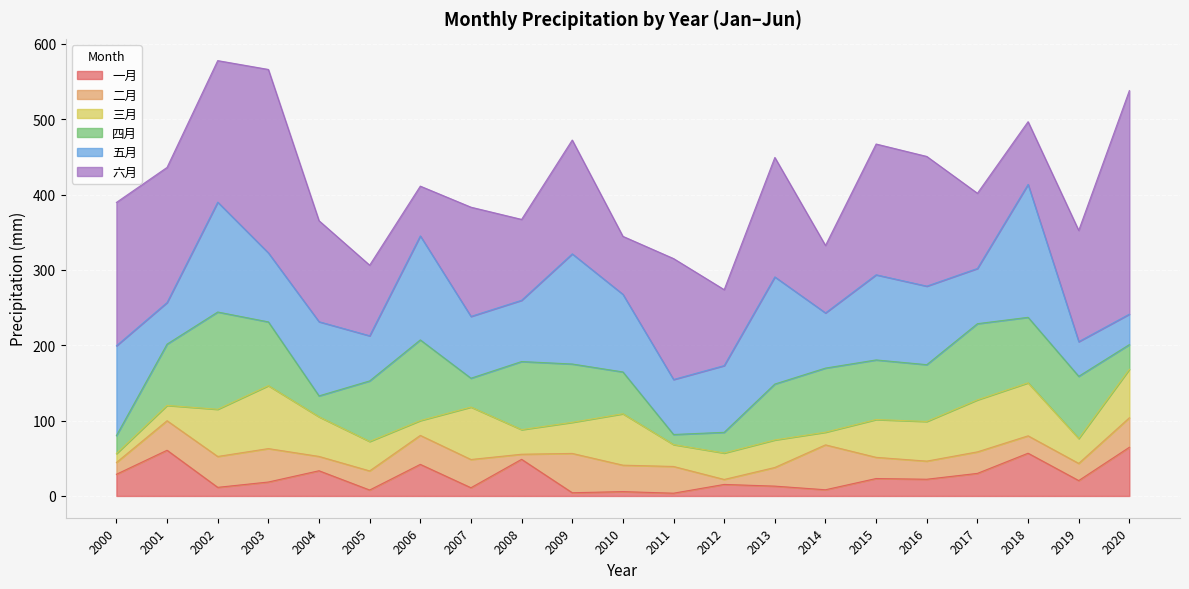

What are all the series names shown in the legend?

一月, 二月, 三月, 四月, 五月, 六月